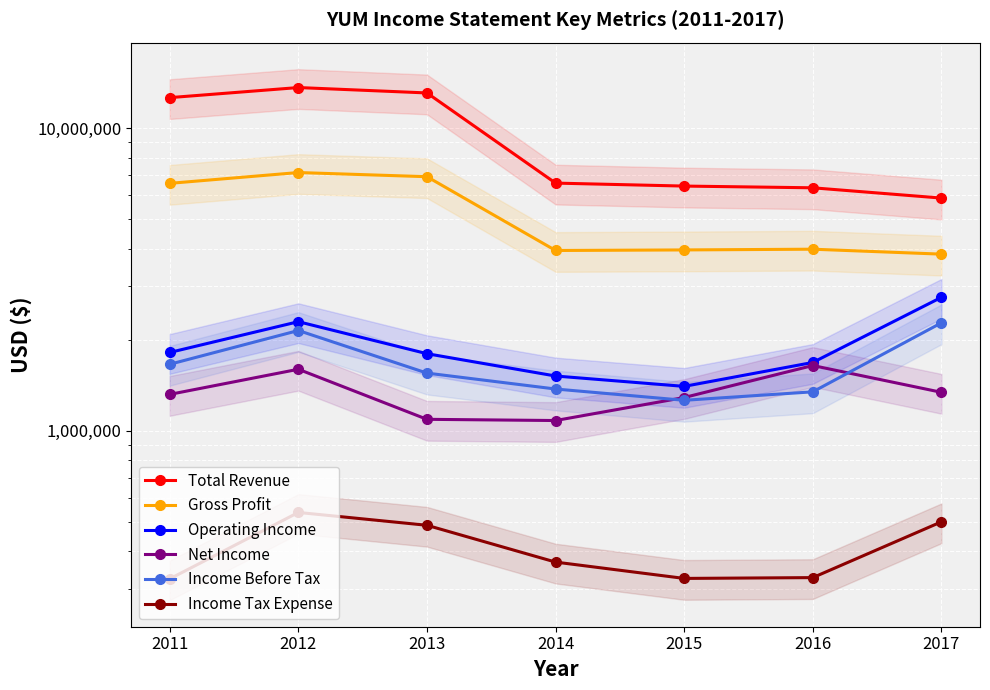

Reading right to left, transcribe all the data shown in this chart.

Total Revenue: 5878000	6356000	6440000	6587000	13084000	13633000	12626000
Gross Profit: 3836000	3983000	3961000	3944000	6916000	7139000	6575000
Operating Income: 2761000	1682000	1402000	1517000	1798000	2294000	1815000
Net Income: 1340000	1643000	1288000	1081000	1091000	1597000	1319000
Income Before Tax: 2274000	1345000	1261000	1374000	1551000	2145000	1659000
Income Tax Expense: 500000	327000	325000	368000	487000	537000	324000